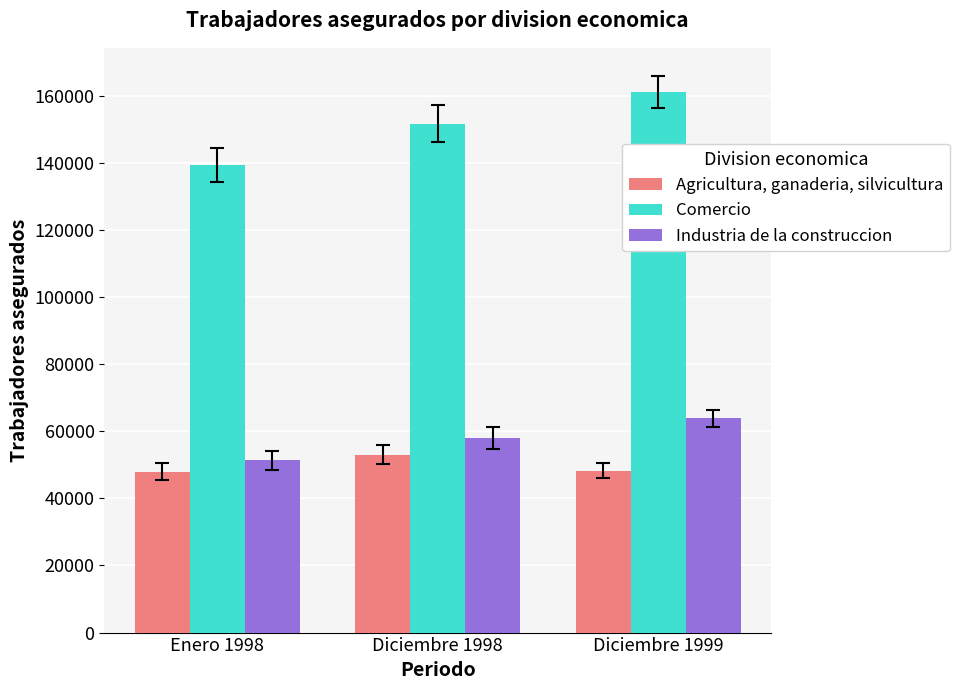

What is the label of the 2nd bar from the left?

Diciembre 1998